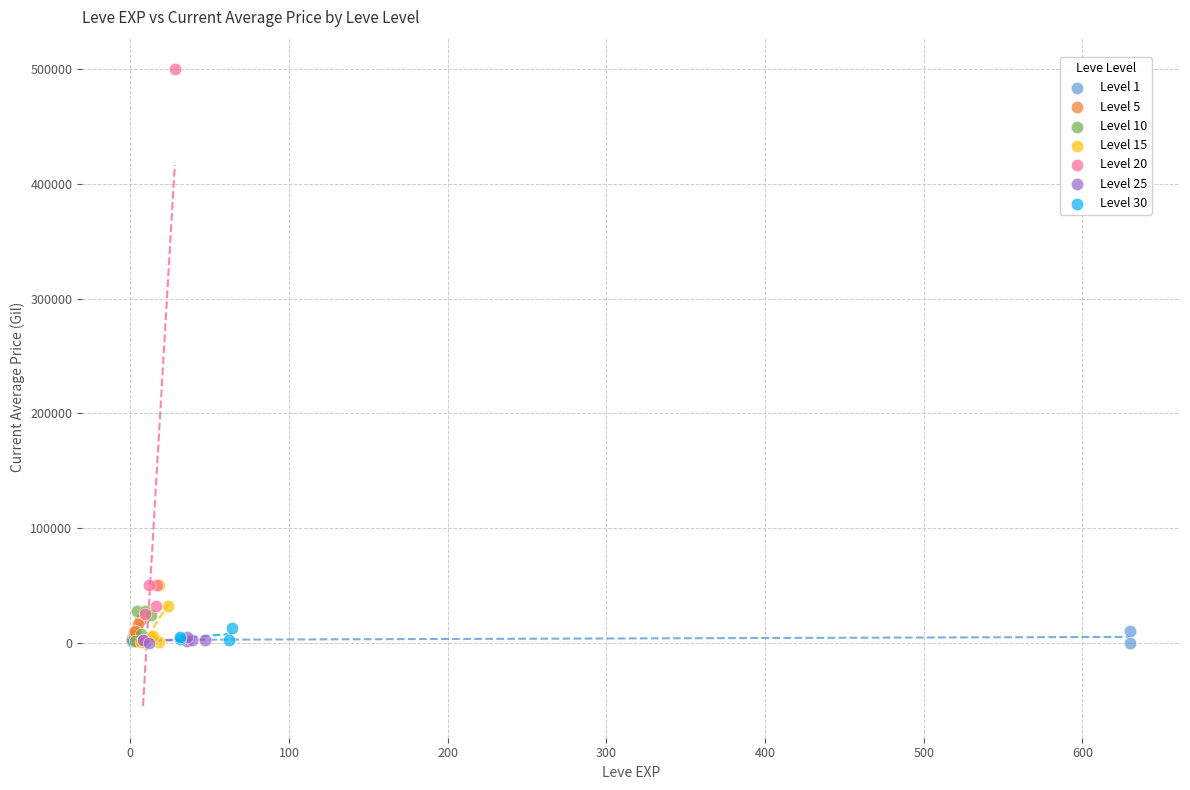

Which series has the widest spread of Y values?

Level 20